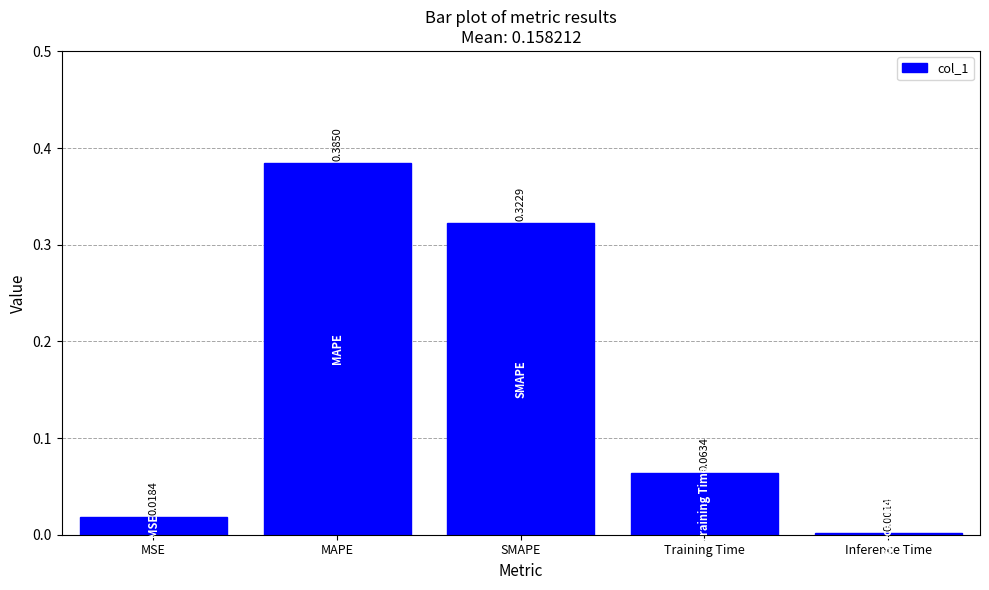

What is the sum of all values?

0.8